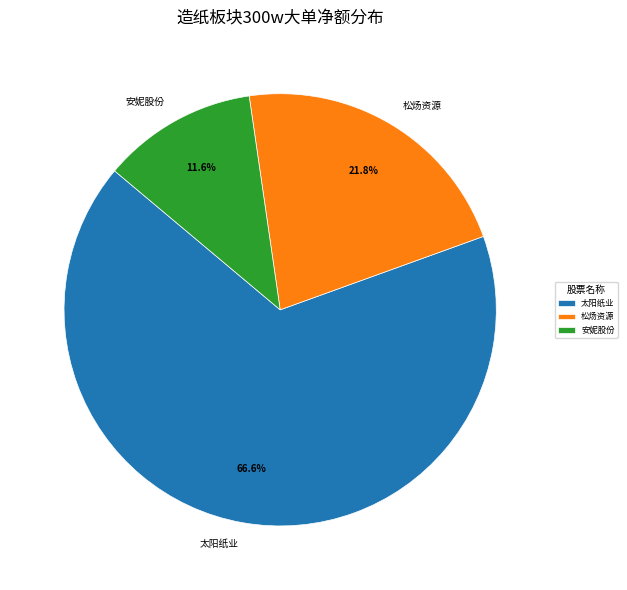

Which category has the smallest portion of the pie?

安妮股份